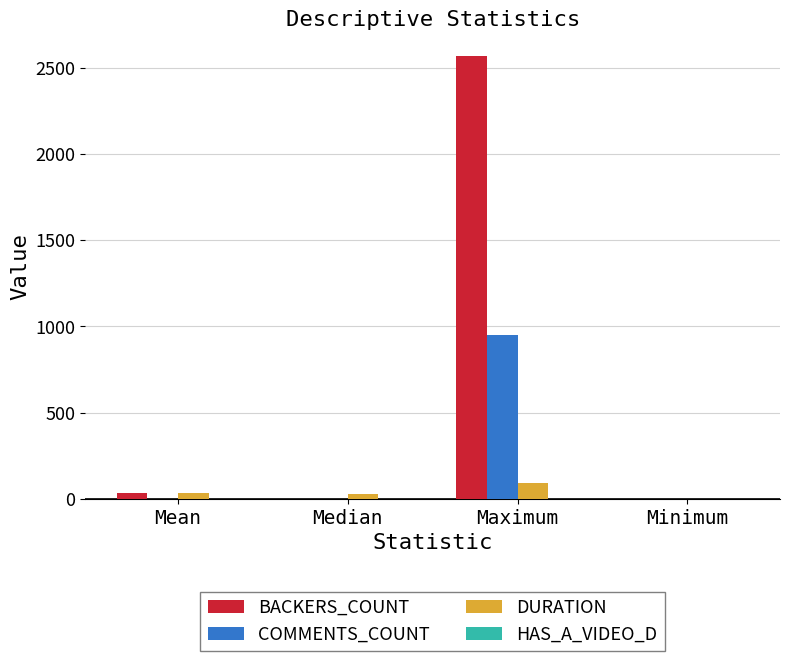

At which category is the sum across all series the highest?

Maximum